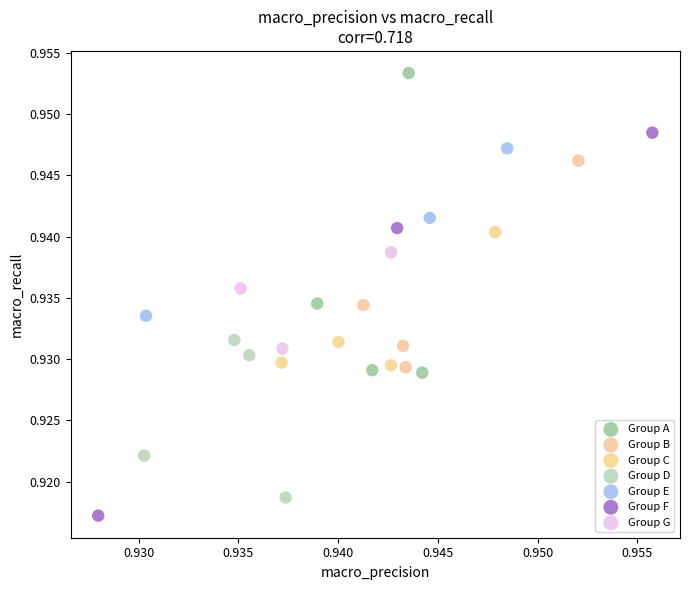

What are all the series names shown in the legend?

Group A, Group B, Group C, Group D, Group E, Group F, Group G